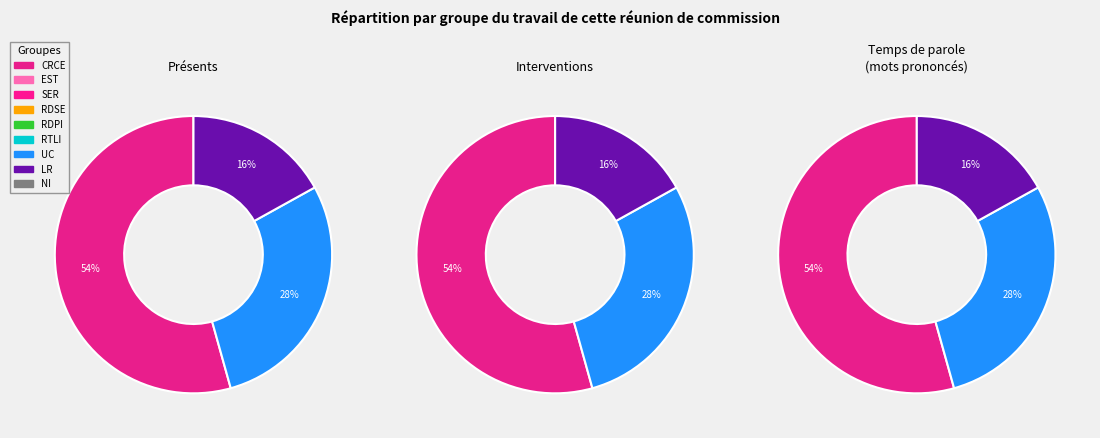

The 2.1 slice represents 1% of the pie. True or false?

False